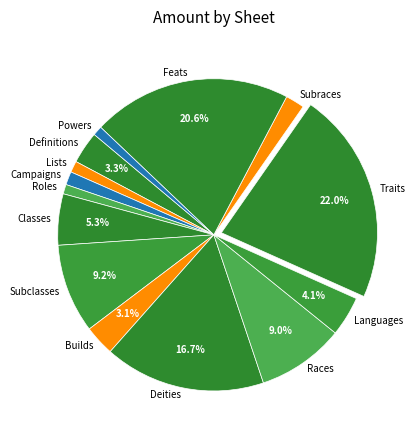

How many segments does this pie chart have?

14